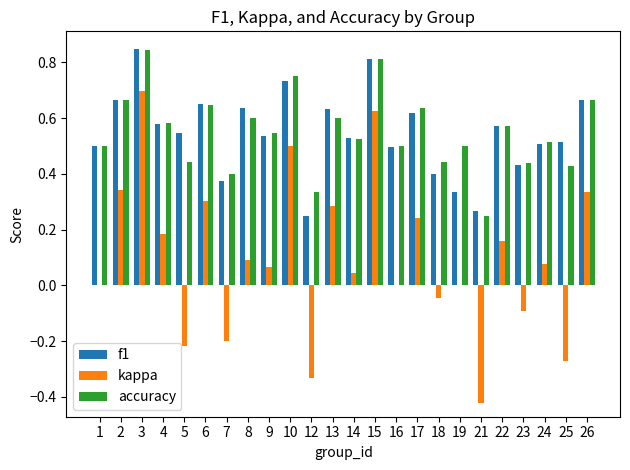

Which series has the largest range (max minus min)?

kappa